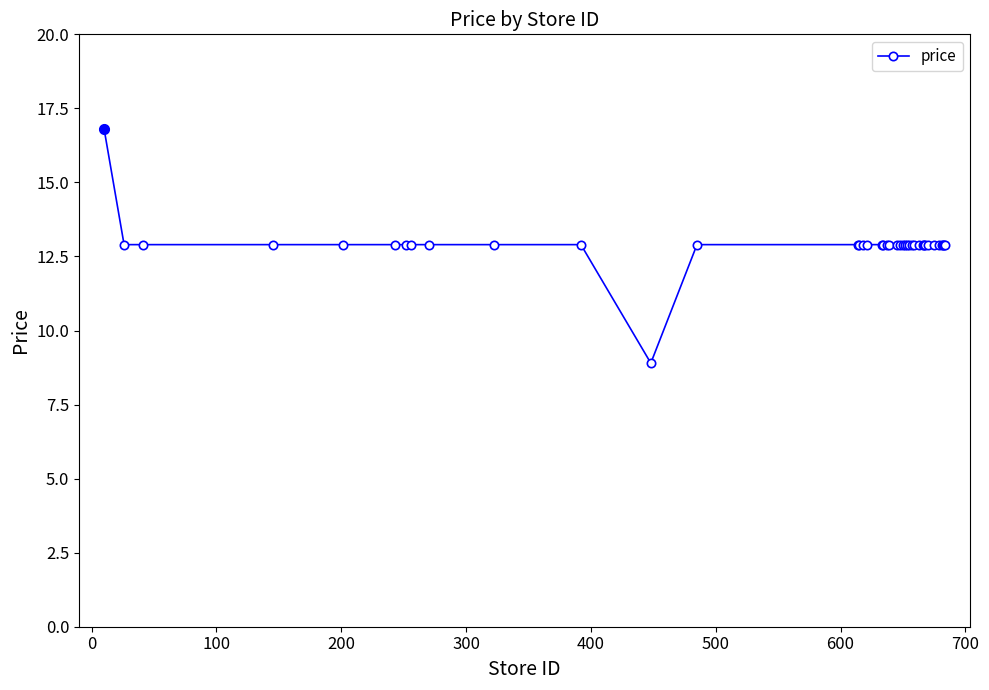

What is the value of the 8th point from the left?

12.9